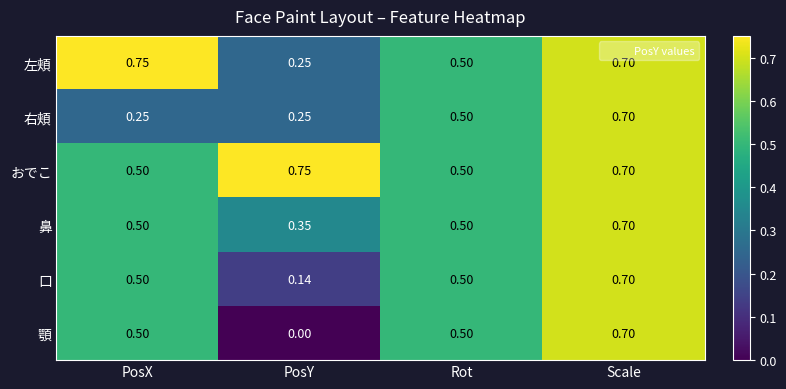

Which series has the largest total across all categories?

おでこ